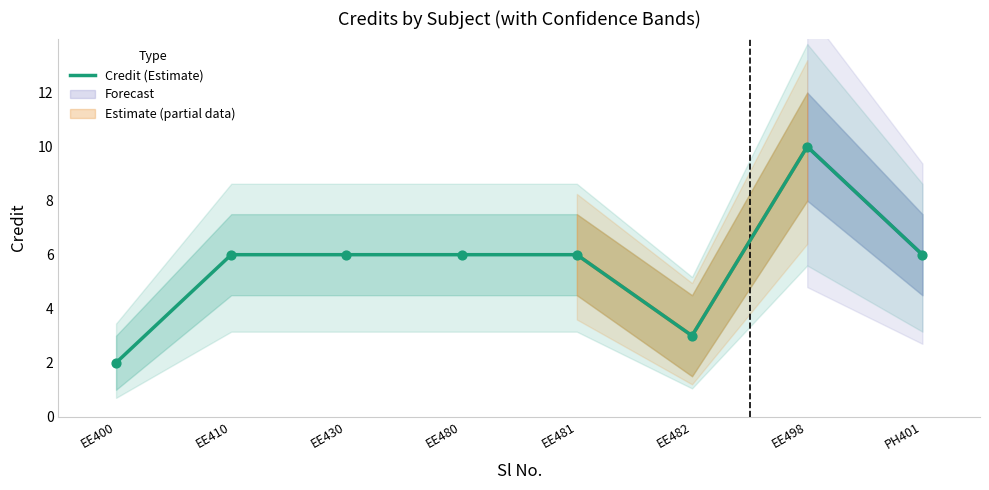

What is the change in value from EE400 to EE498?

+8